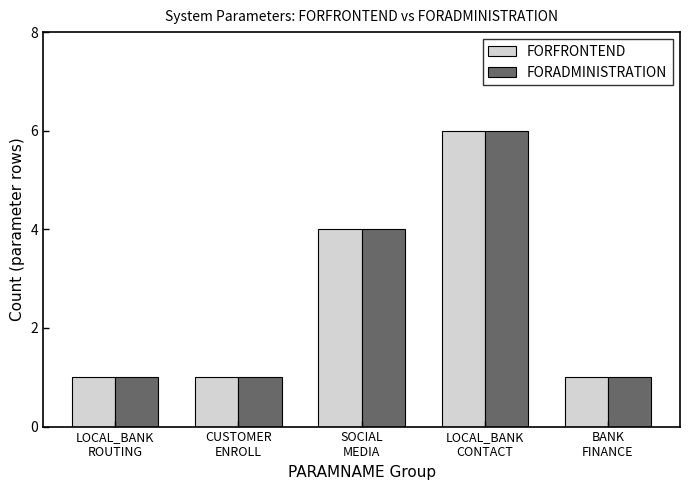

Which category has the highest value across all series?

LOCAL_BANK
CONTACT